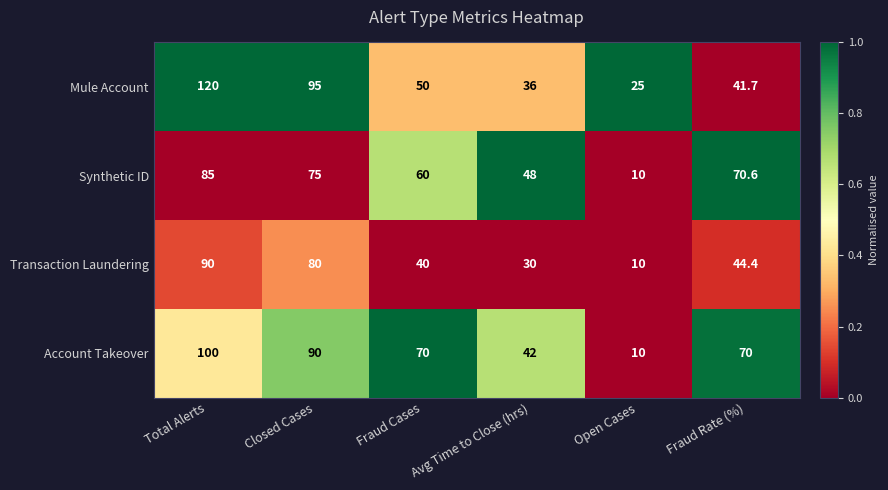

True or false: Mule Account has a value of 8.4 at Open Cases.

False